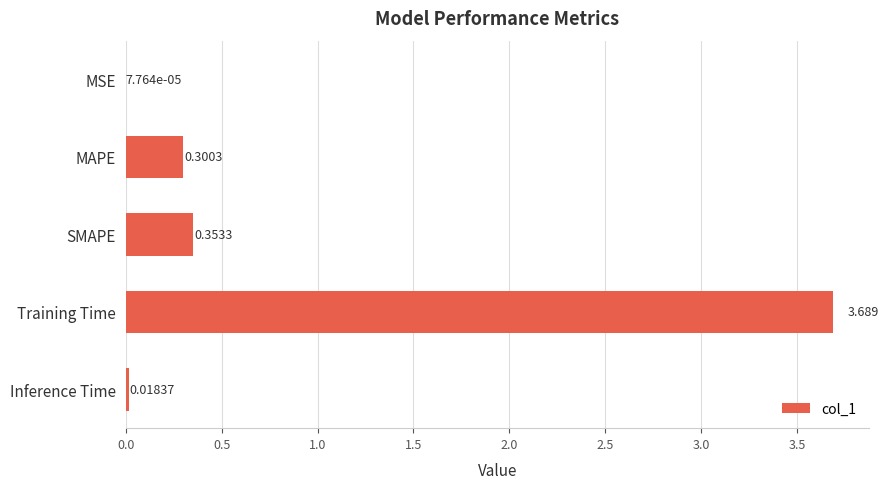

At which label is the value closest to 1?

SMAPE